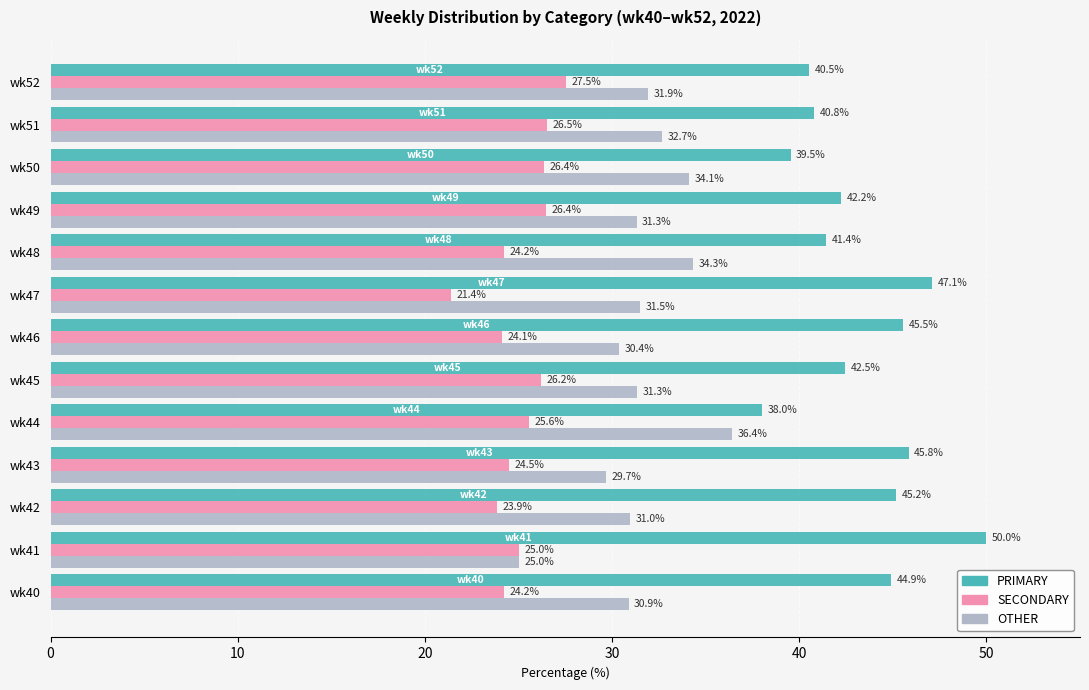

Rank the series by their average value, from lowest to highest.

SECONDARY, OTHER, PRIMARY